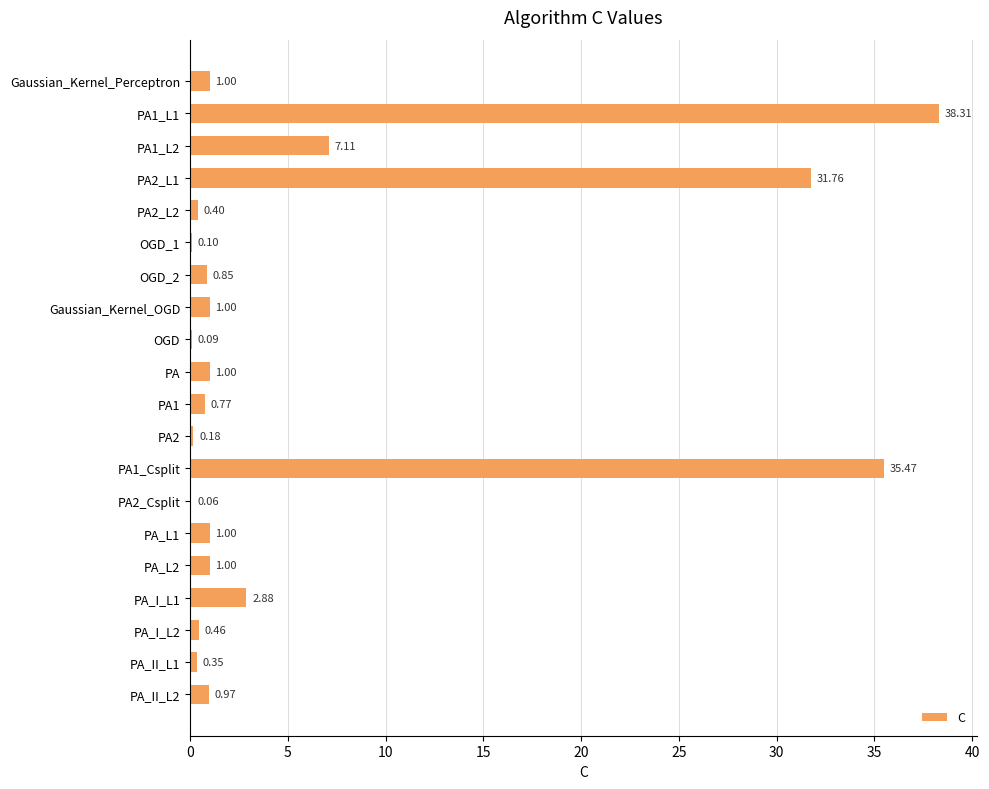

What is the sum of all values?

124.8